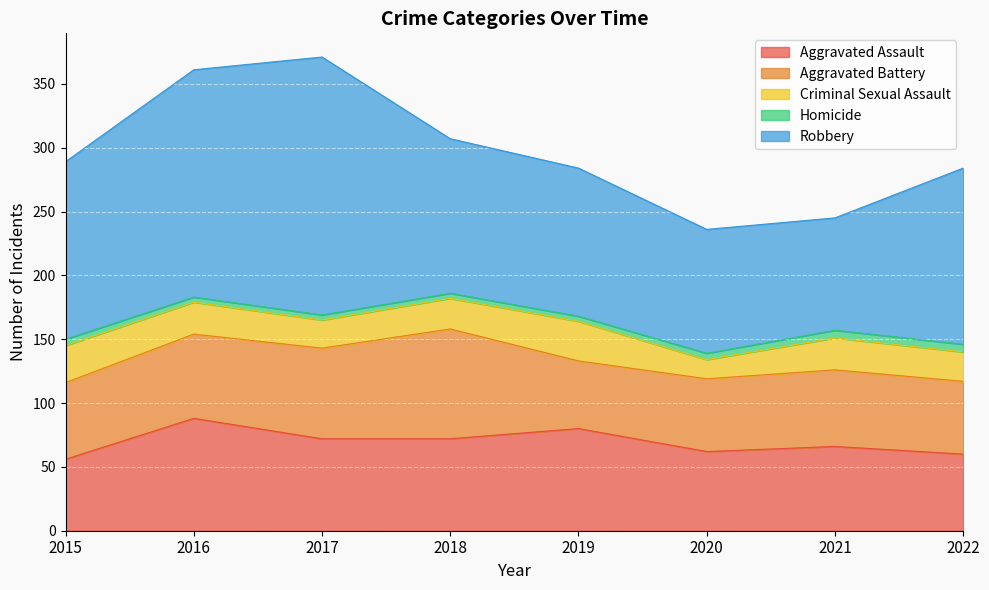

At which category is the sum across all series the highest?

2017